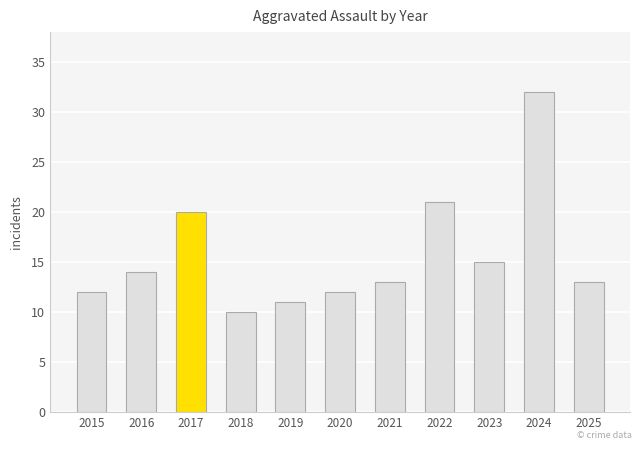

What is the smallest value displayed?

10